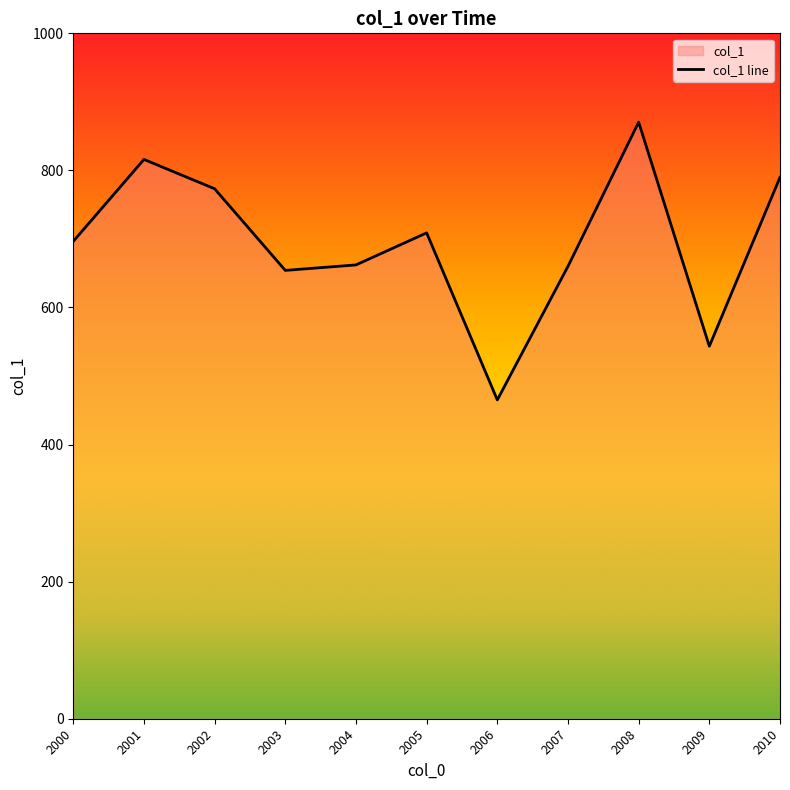

Where does the data first go above 696?

2000